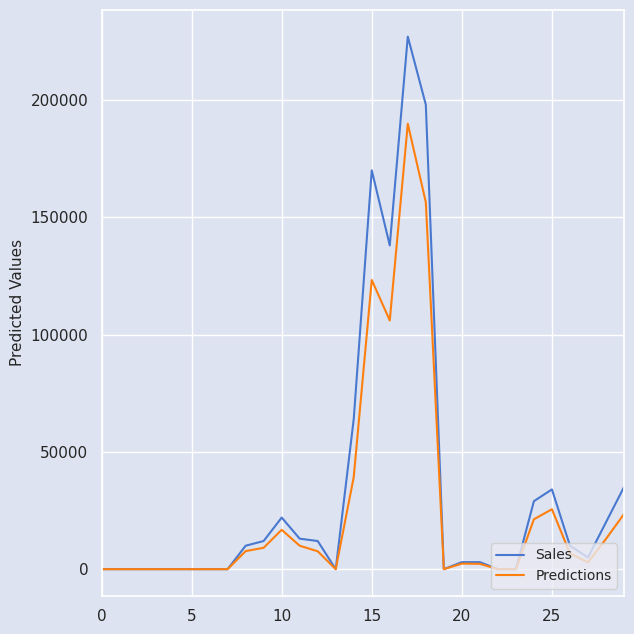

Which series has the largest total across all categories?

Sales